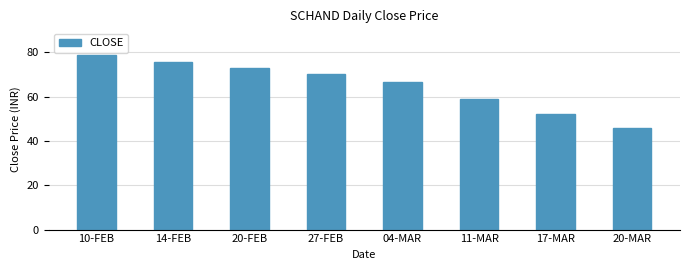

What is the label of the 2nd bar from the right?

17-MAR